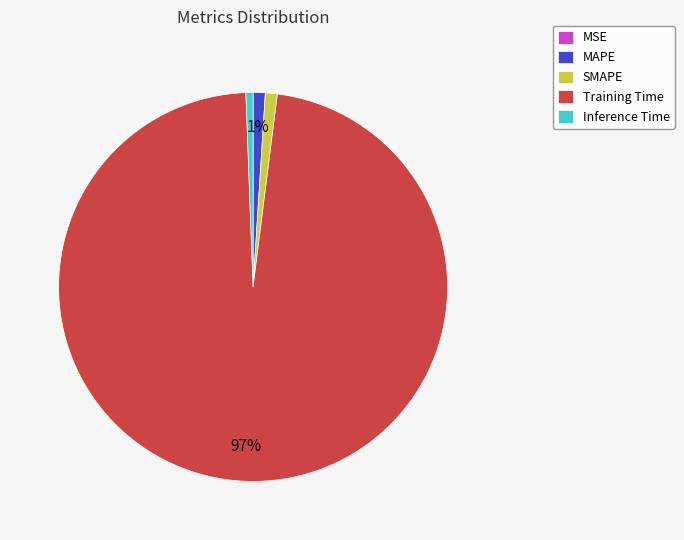

Is the sum of SMAPE and MAPE greater than half?

No